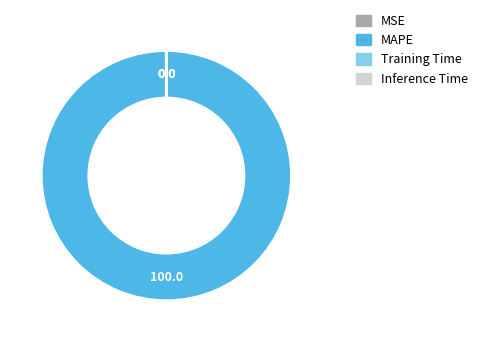

Which category has the biggest portion of the pie?

MAPE